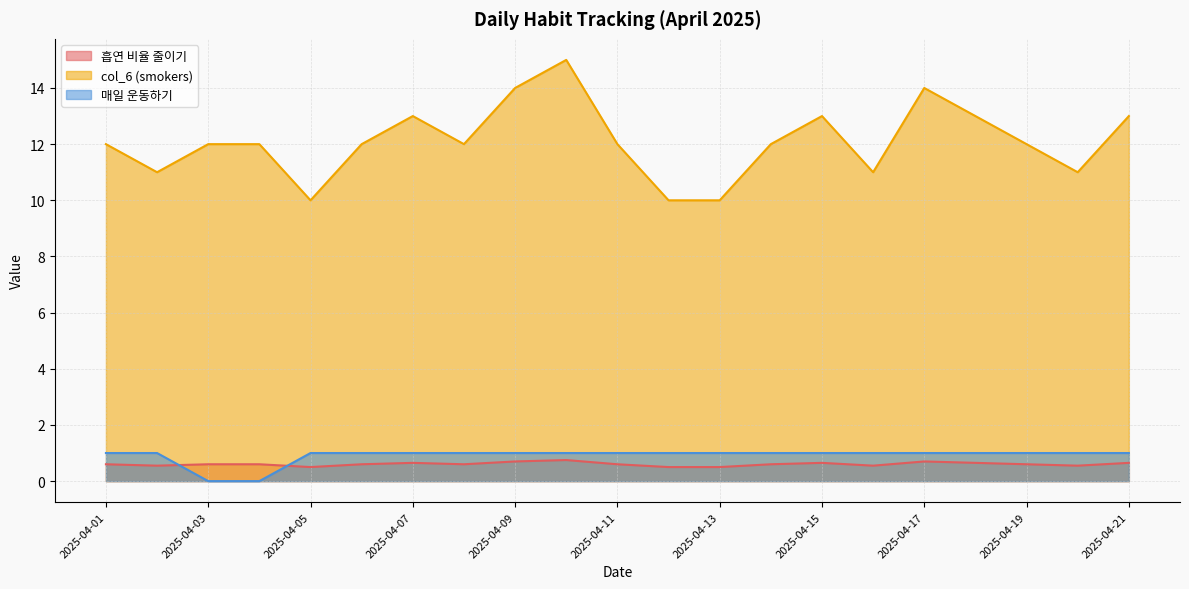

Between 2025-04-01 and 2025-04-05, which series saw the biggest shift?

col_6 (smokers)